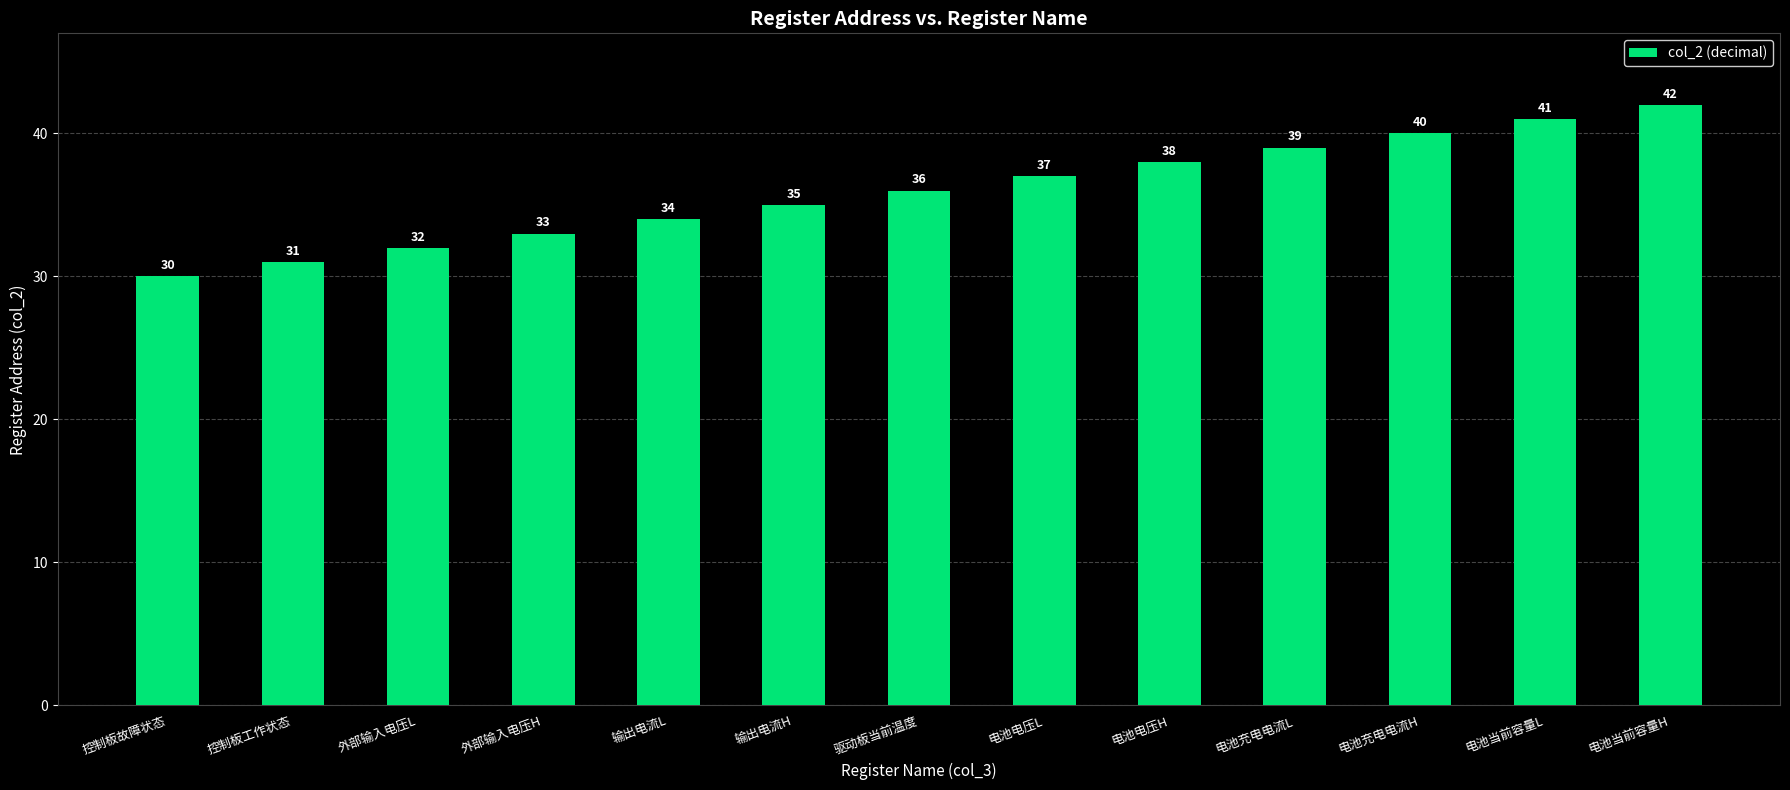

What is the maximum value shown in the chart?

42